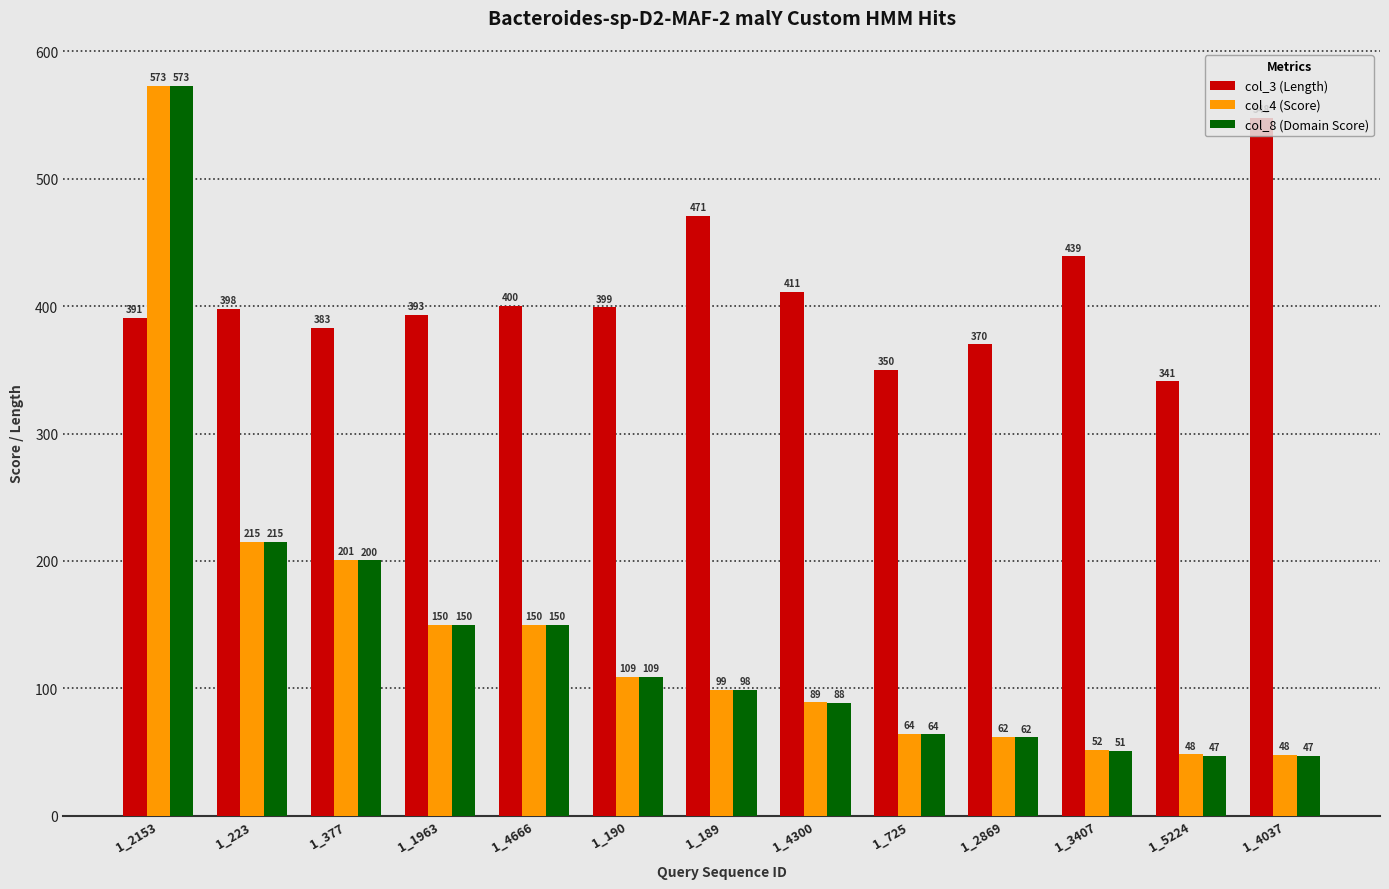

Which category has the highest value in the col_8 (Domain Score) series?

1_2153